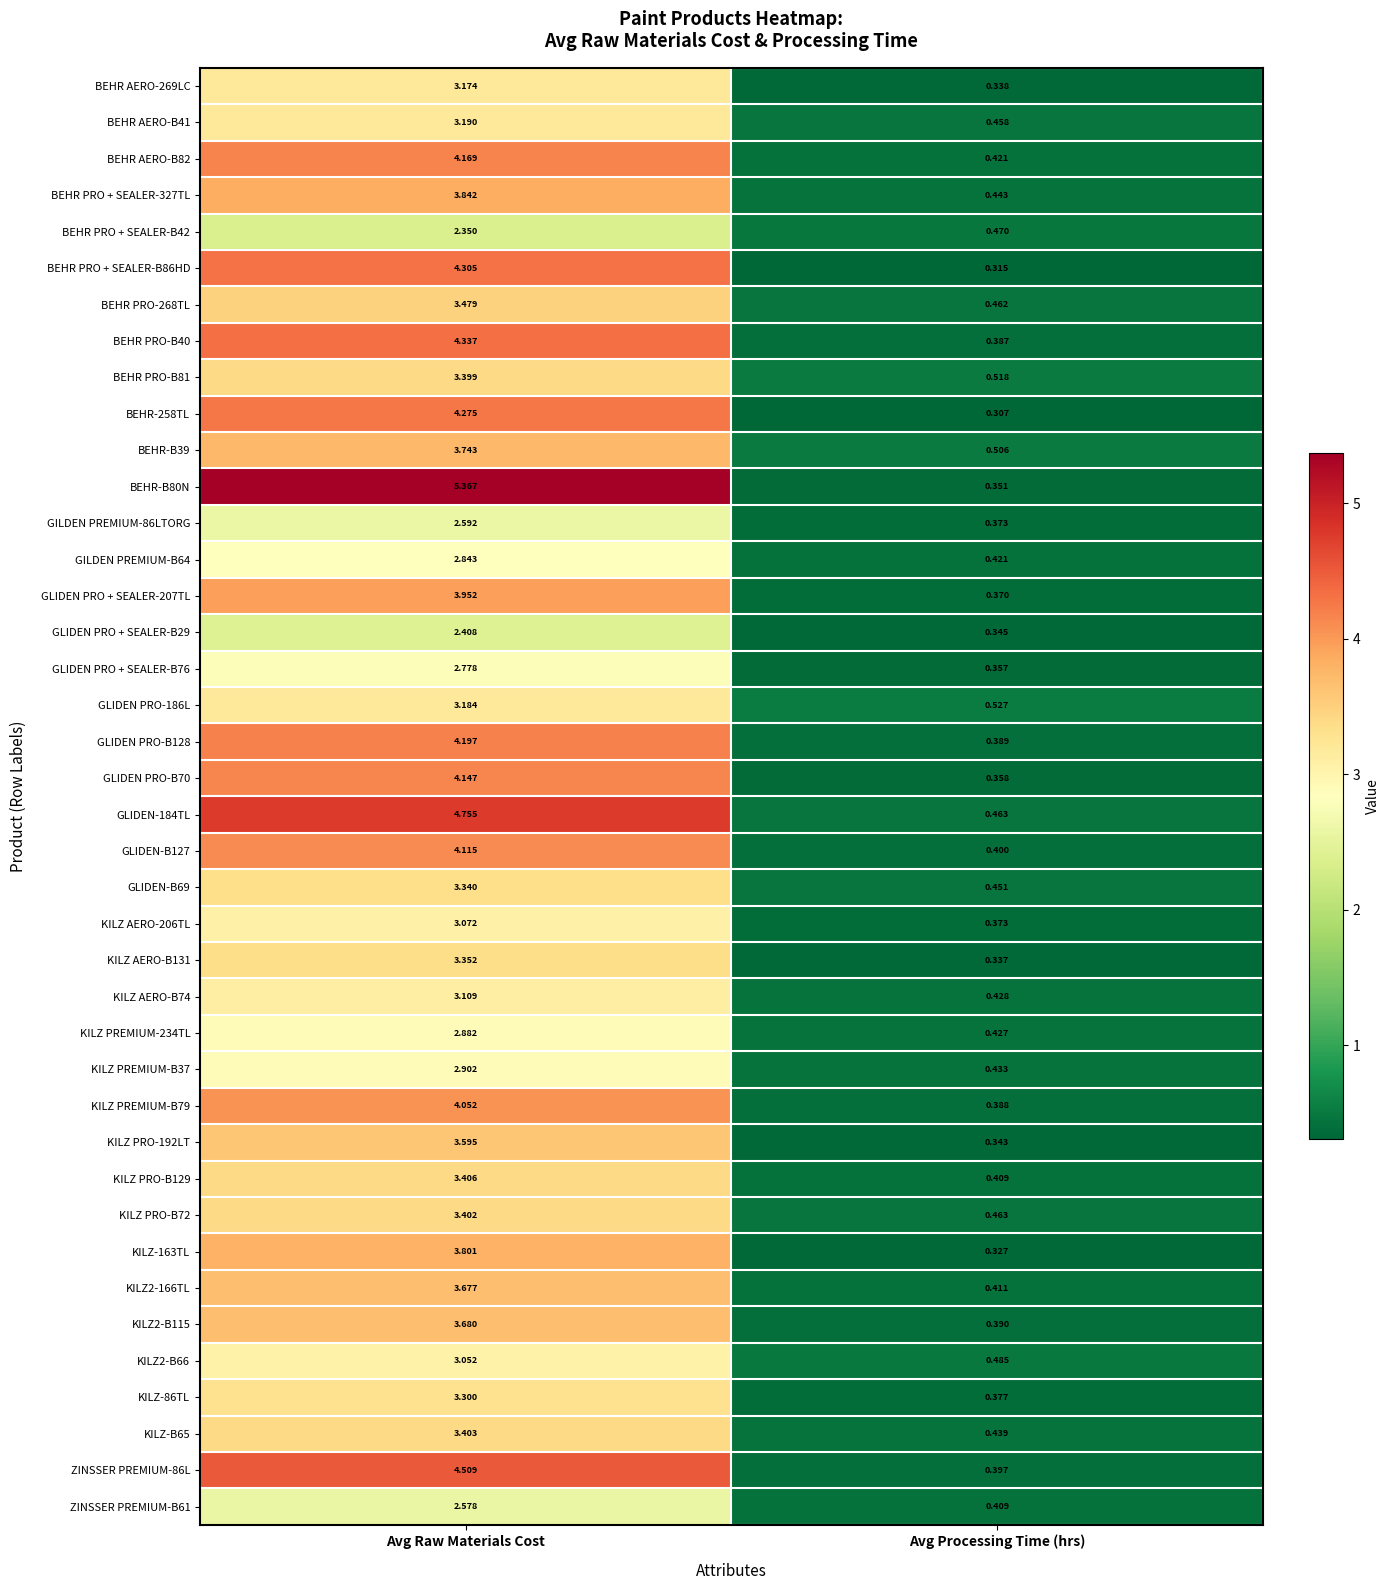

How many distinct data groups are displayed?

40